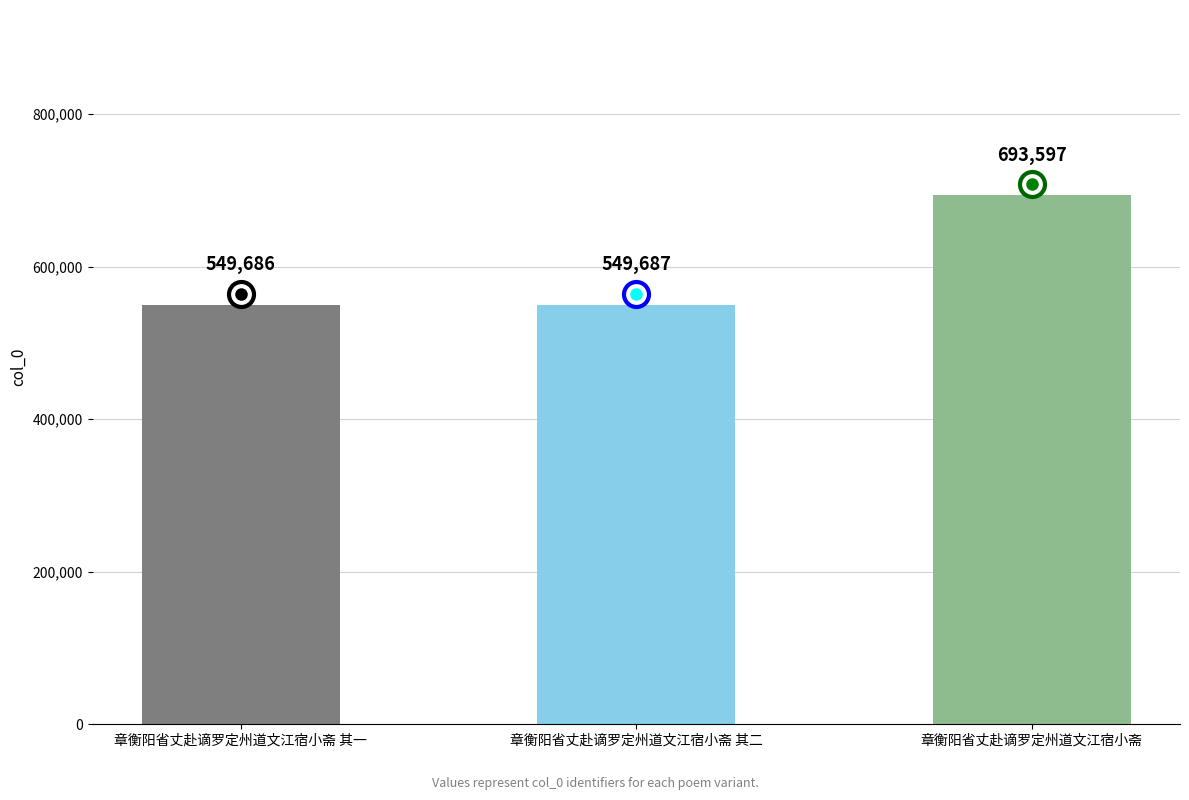

How many bars are there in total?

3